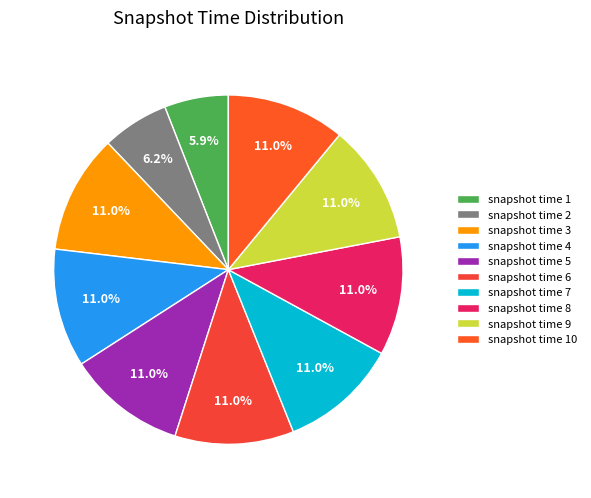

Which category has the biggest portion of the pie?

snapshot time 3